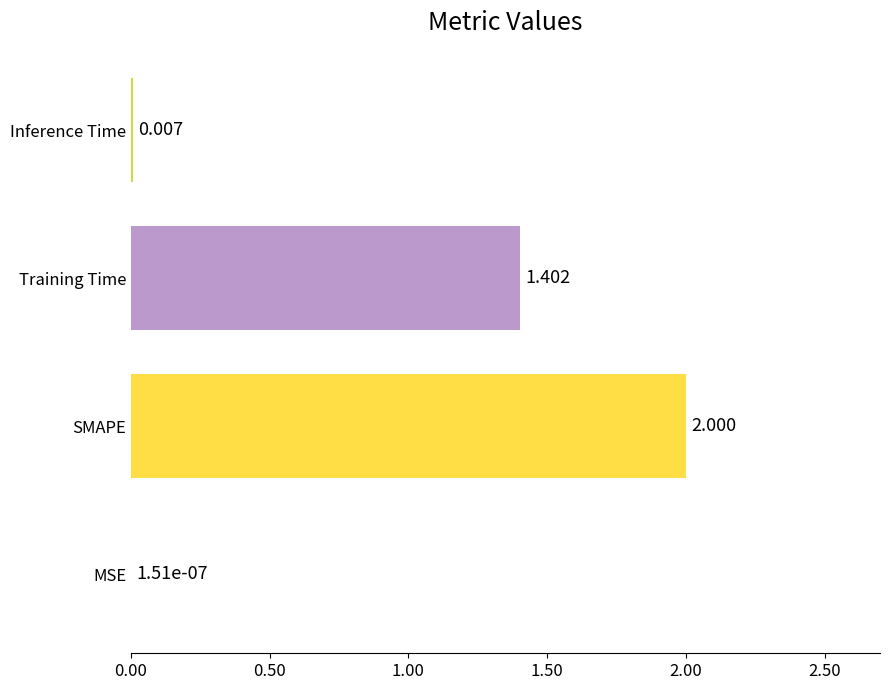

Which category has the highest value across all series?

SMAPE